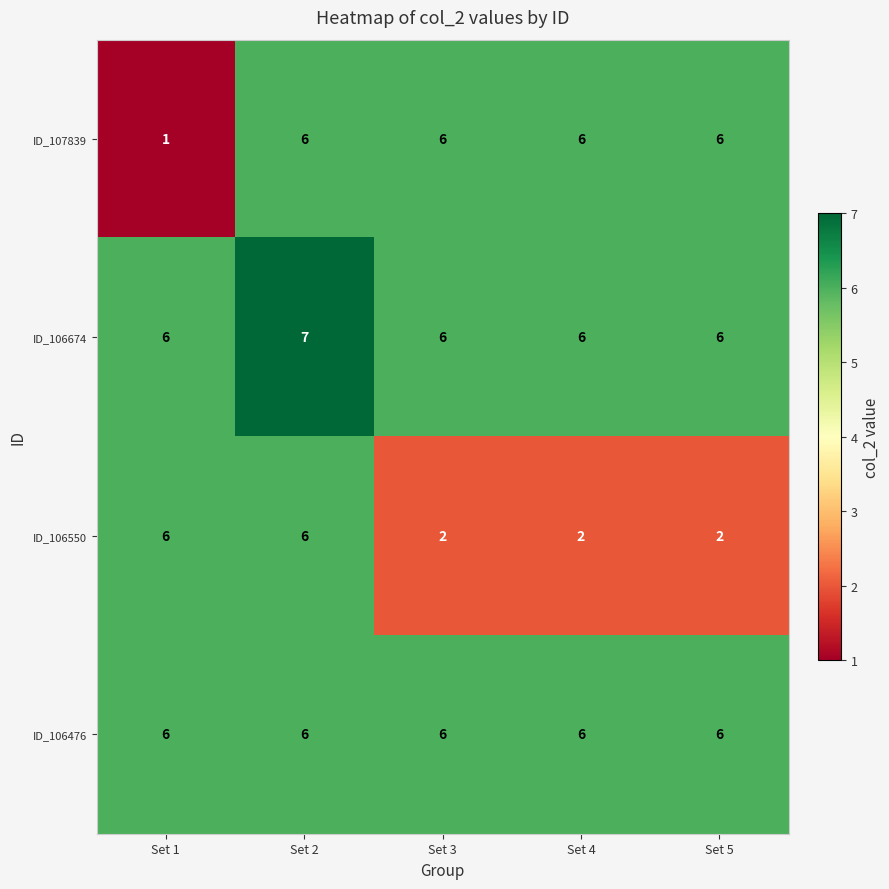

Reading left to right, transcribe all the data shown in this chart.

ID_107839: Set 1=1	Set 2=6	Set 3=6	Set 4=6	Set 5=6
ID_106674: Set 1=6	Set 2=7	Set 3=6	Set 4=6	Set 5=6
ID_106550: Set 1=6	Set 2=6	Set 3=2	Set 4=2	Set 5=2
ID_106476: Set 1=6	Set 2=6	Set 3=6	Set 4=6	Set 5=6